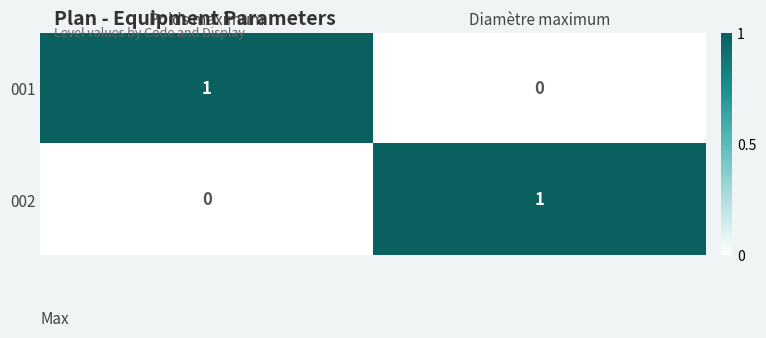

True or false: 001 has a value of -1 at Diamètre maximum.

False